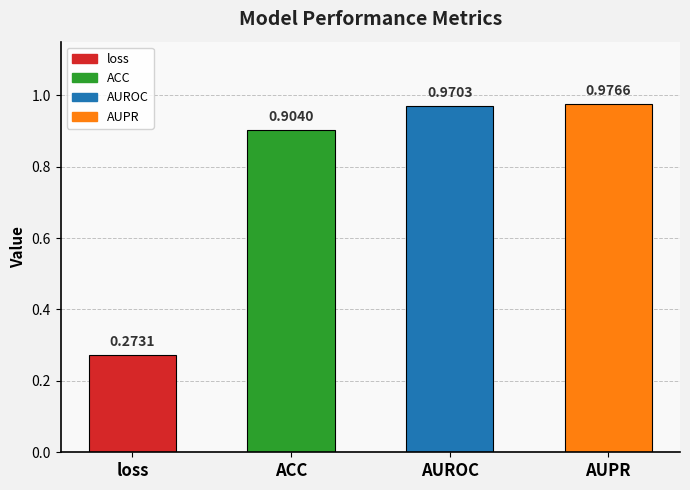

How many data points does each series have?

4